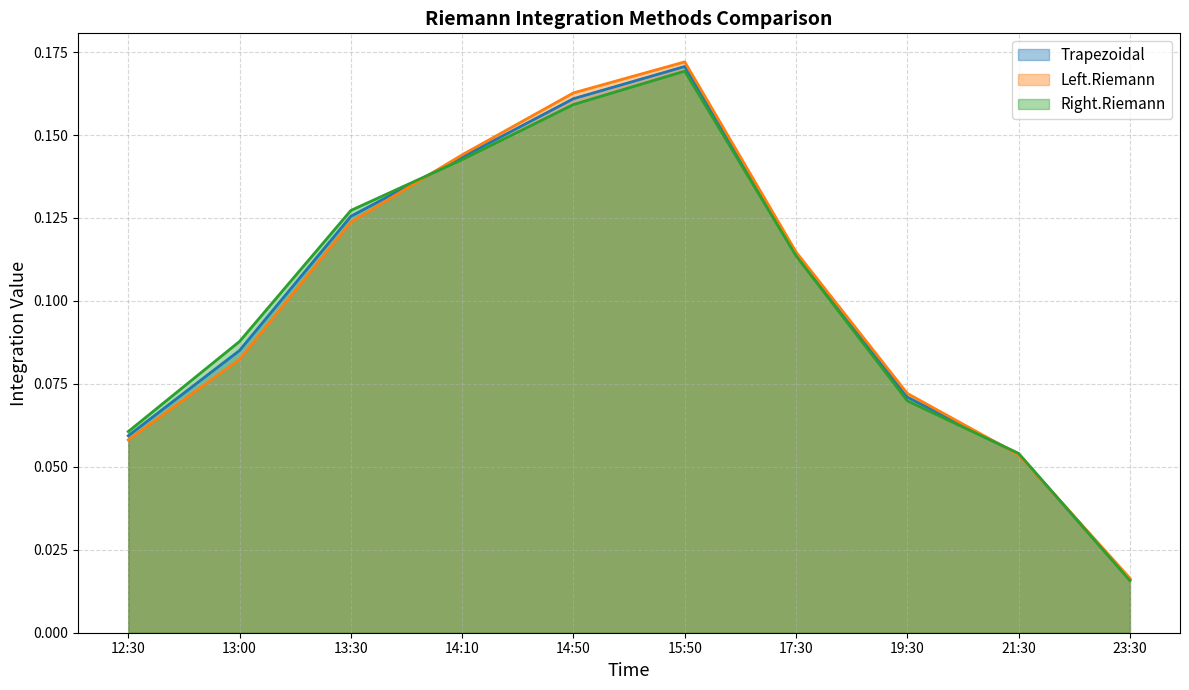

What is the difference between the second highest and minimum values in the Right.Riemann series?

0.1